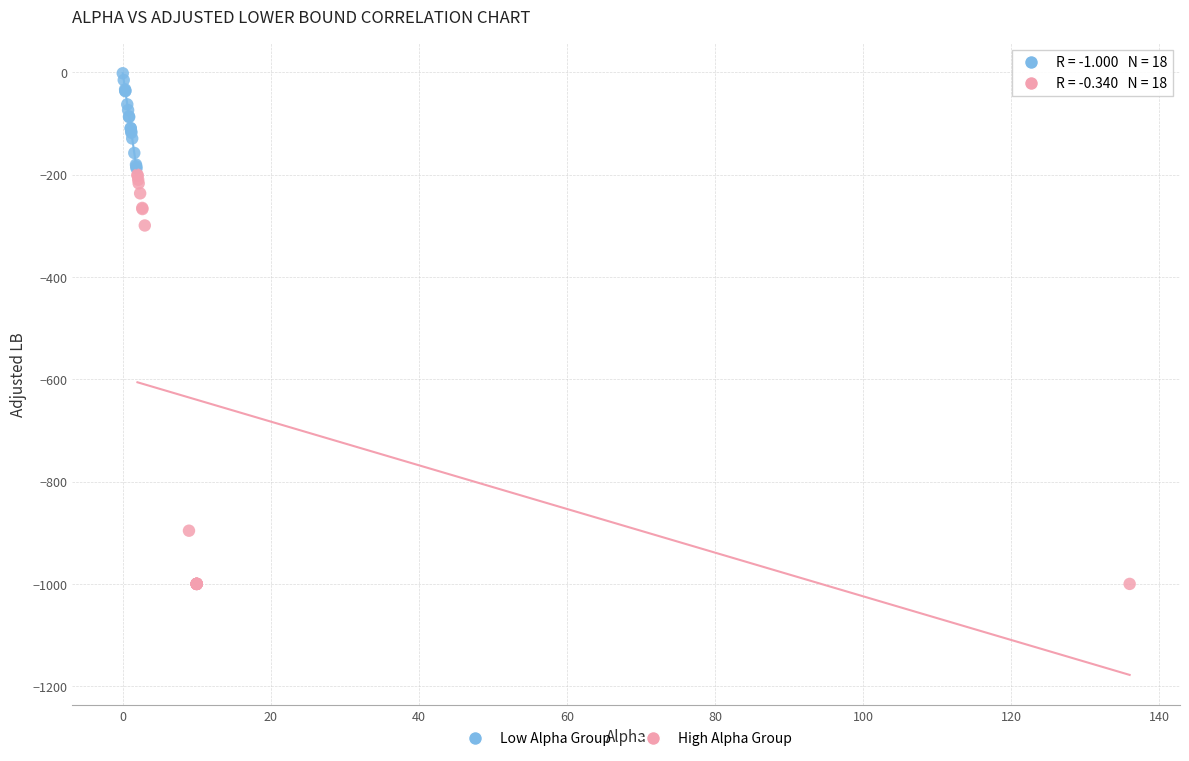

Which series has the widest spread of Y values?

High Alpha Group